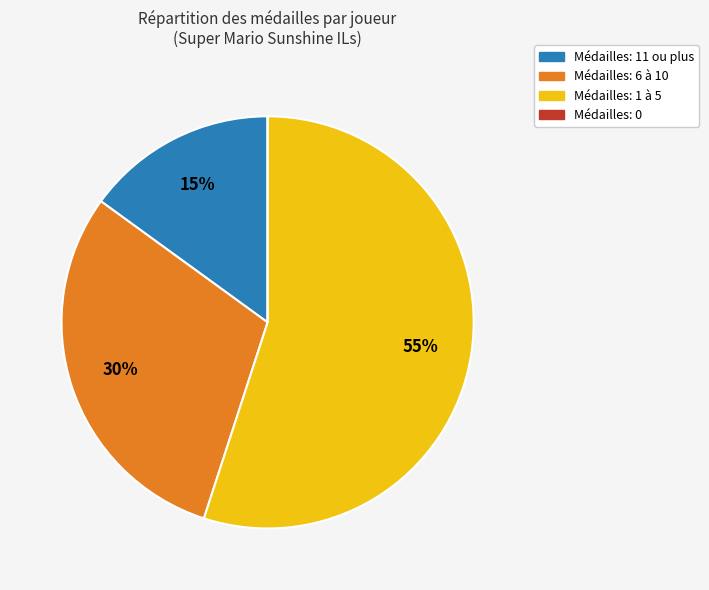

To the nearest percent, what is the difference between the largest and smallest slice percentages?

55%